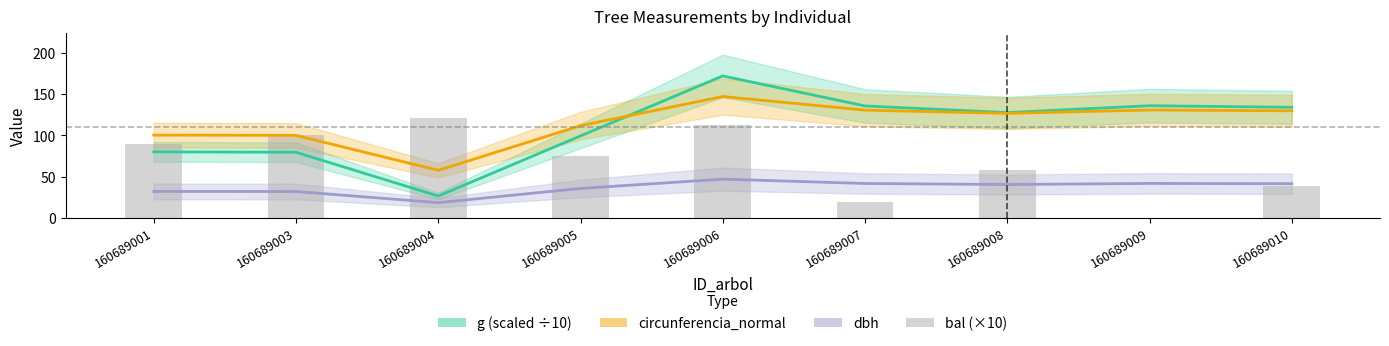

What are all the series names shown in the legend?

g (scaled ÷10), circunferencia_normal, dbh, bal (×10)